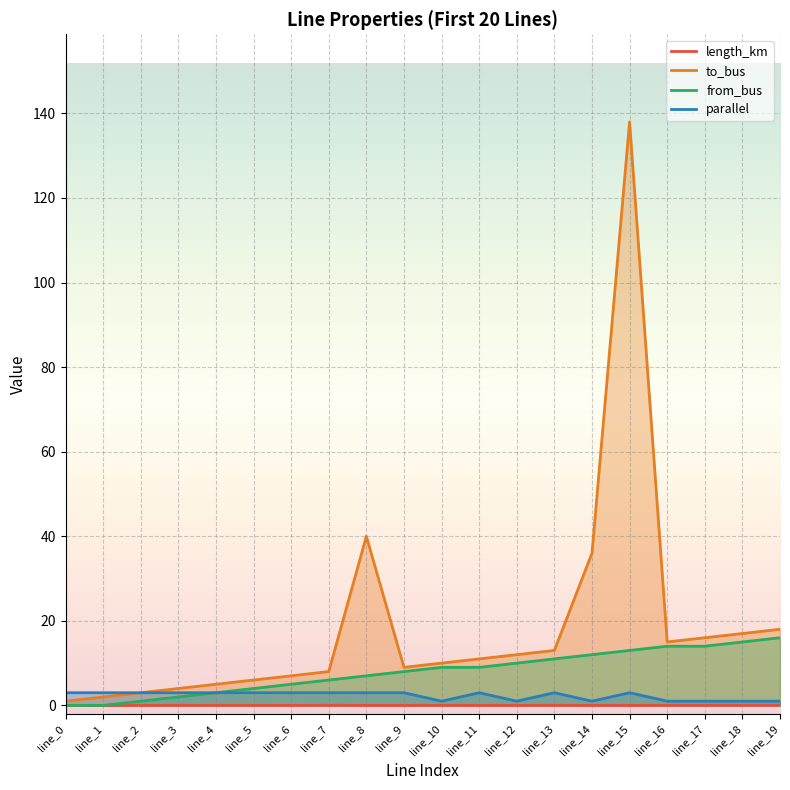

True or false: from_bus has a value of -6.7 at line_0.

False